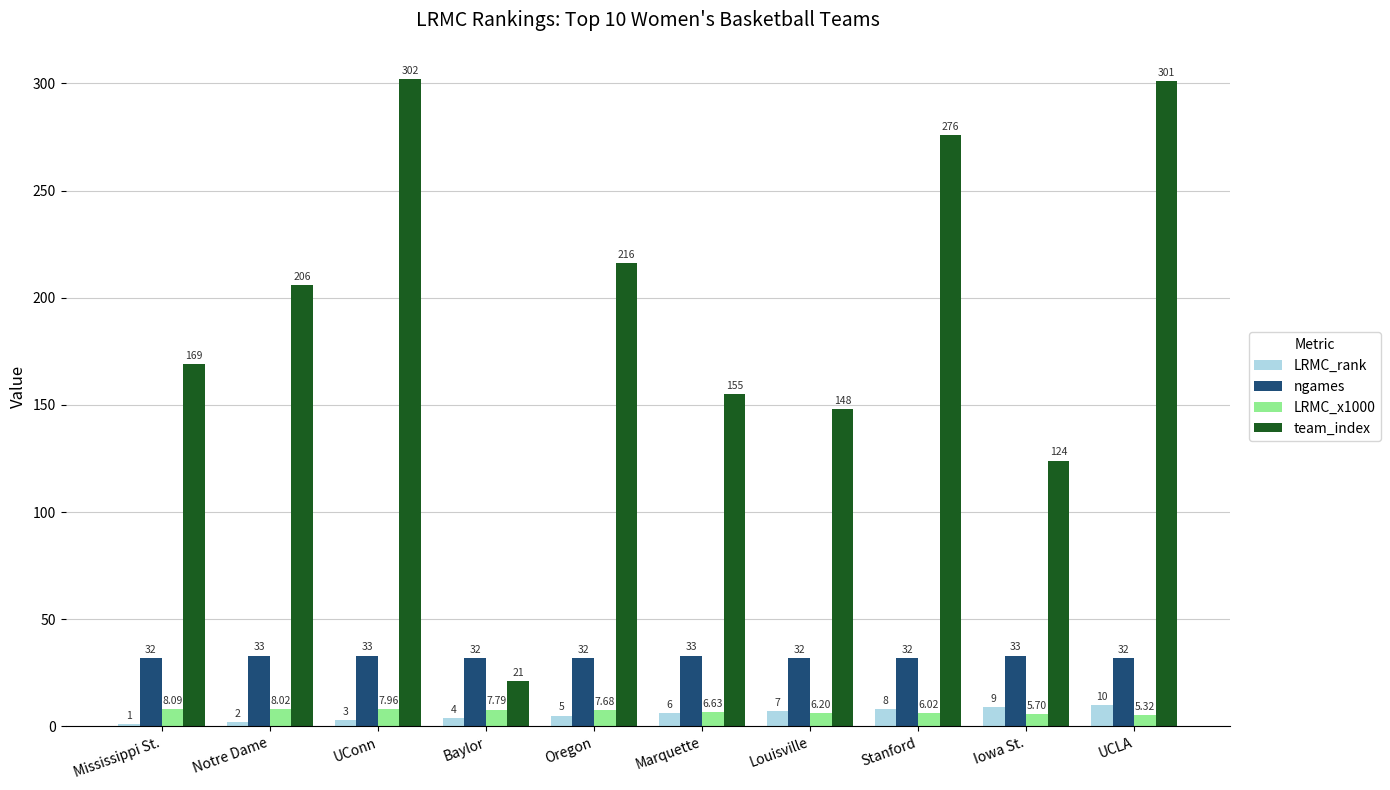

At which category does the chart reach its minimum across all series?

Mississippi St.